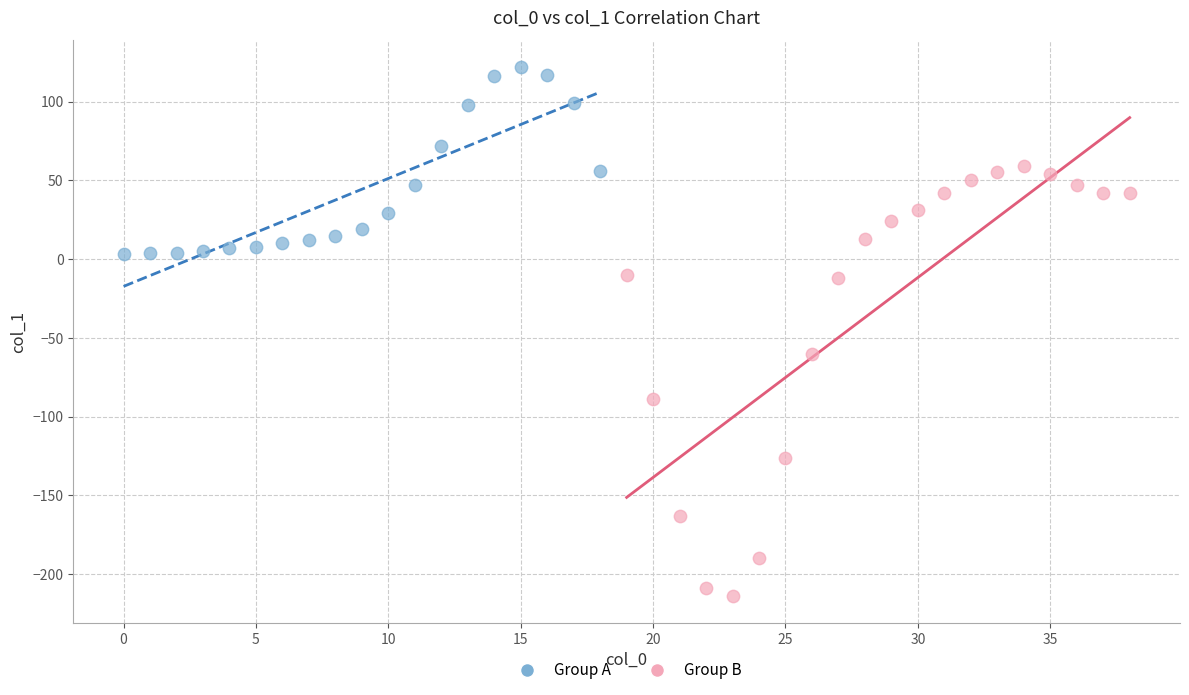

Which series contains the lowest Y value?

Group B